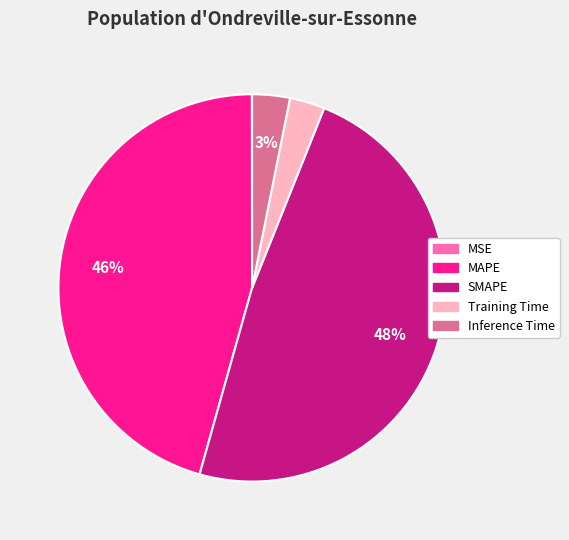

Is the sum of MAPE and SMAPE greater than half?

Yes